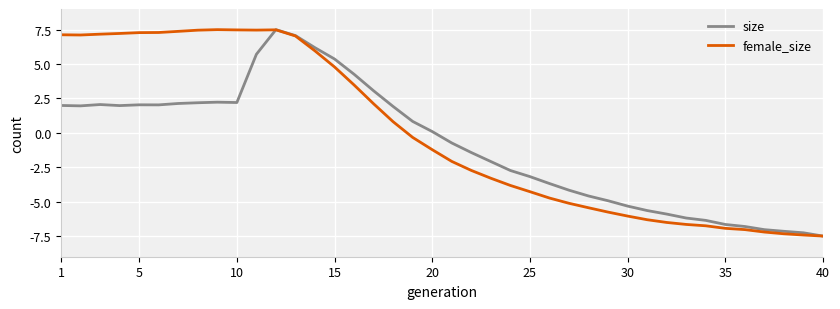

Is this an area chart (filled region under the line)?

No